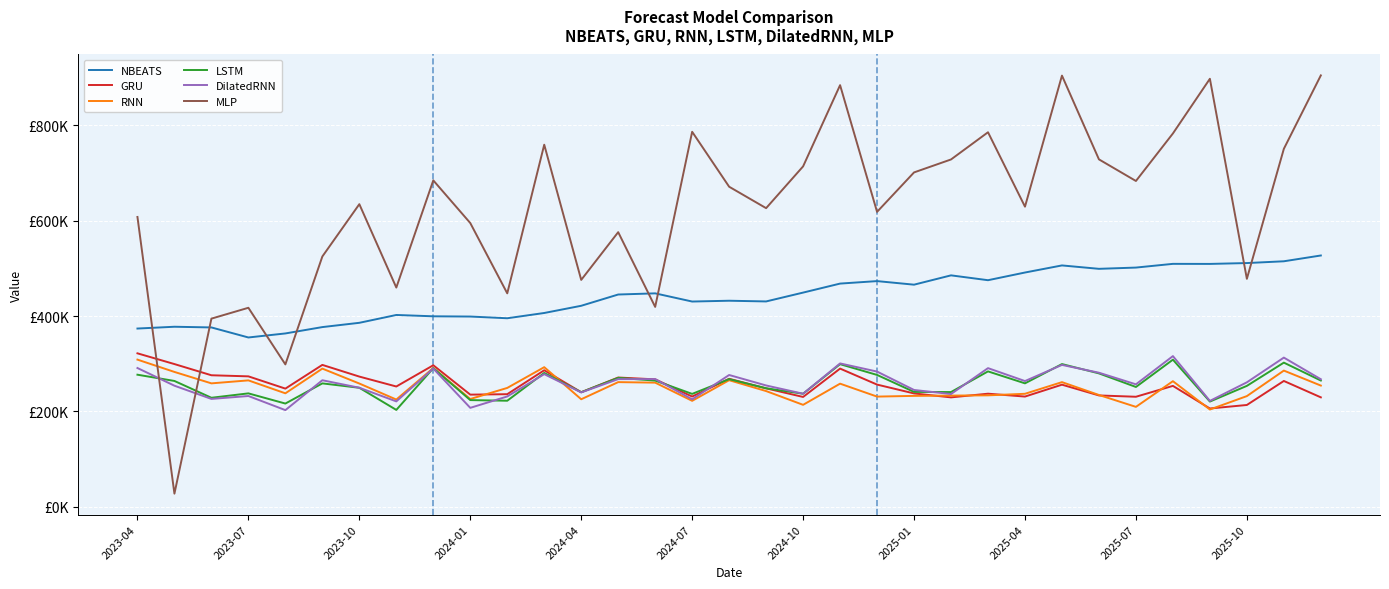

What are all the series names shown in the legend?

NBEATS, GRU, RNN, LSTM, DilatedRNN, MLP